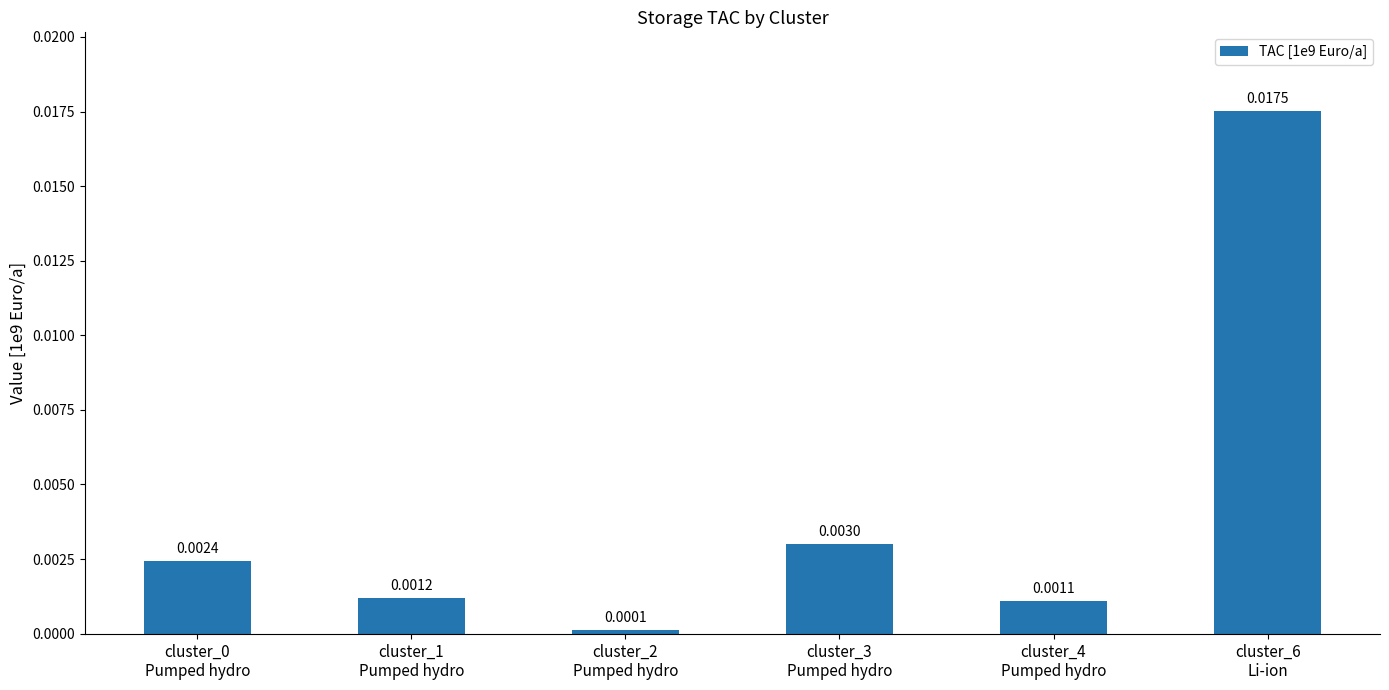

Reading left to right, extract all data points from this chart.

cluster_0
Pumped hydro=0.0	cluster_1
Pumped hydro=0.0	cluster_2
Pumped hydro=0.0	cluster_3
Pumped hydro=0.0	cluster_4
Pumped hydro=0.0	cluster_6
Li-ion=0.0